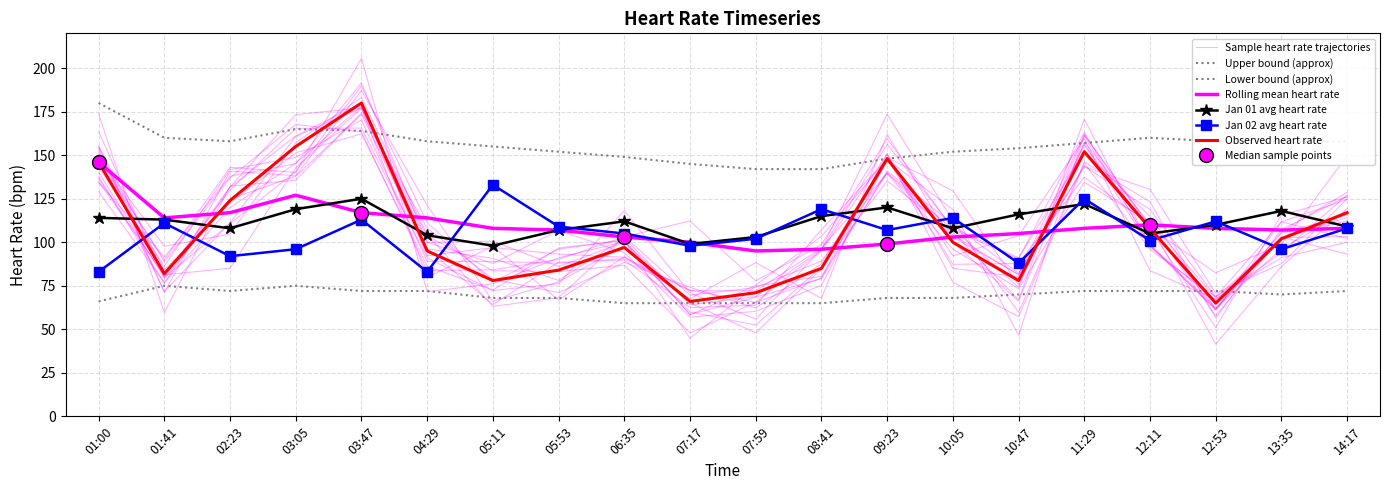

At which category does the data reach its first local peak?

03:47